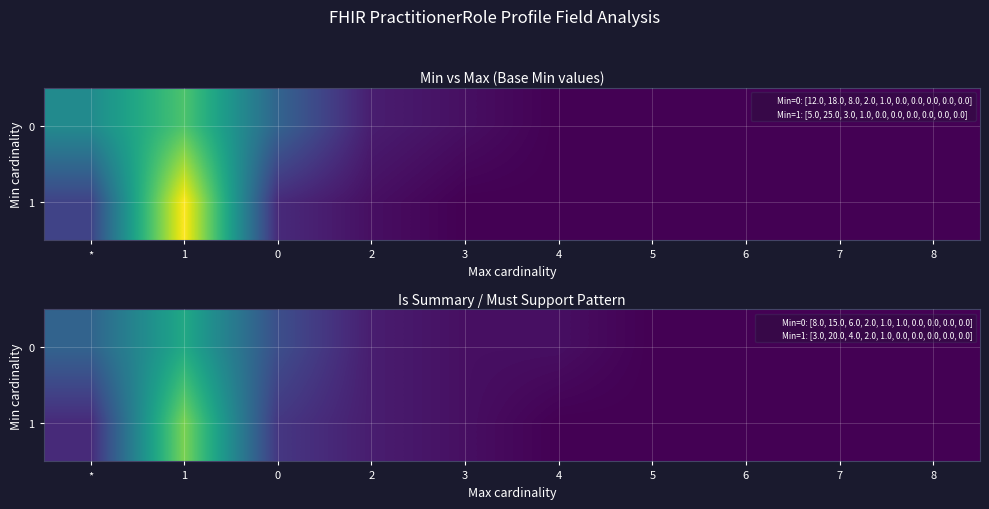

Which category has the highest value in the 0 series?

1